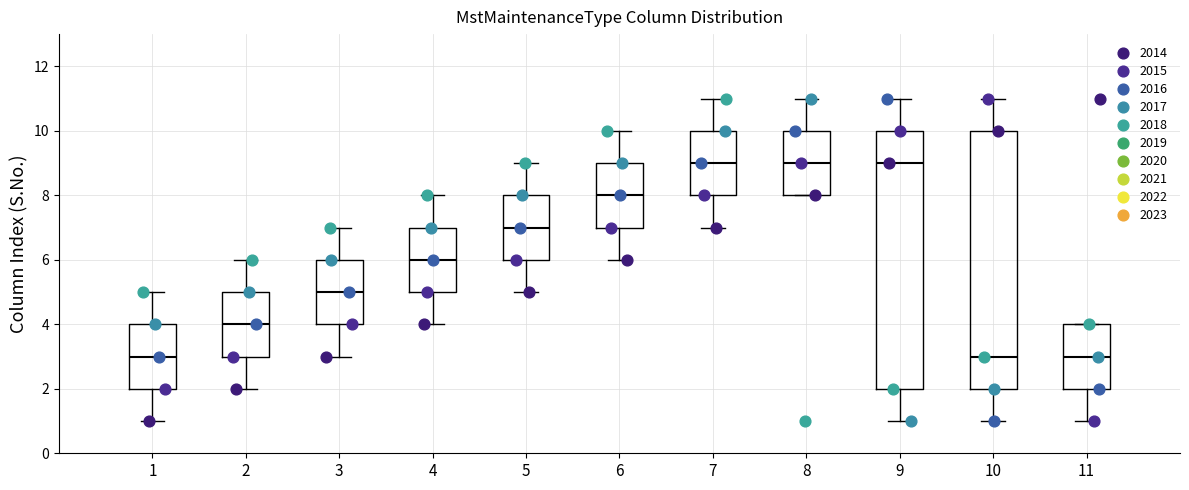

Reading left to right, transcribe this box plot: for each box, give where its median line is, the range the box spans, and where its two whiskers end, as read against the y-axis. The values are not printed on the chart, so give them approximately, as read against the axis.

1: median 3, box 2 to 4, whiskers 1 to 5
2: median 4, box 3 to 5, whiskers 2 to 6
3: median 5, box 4 to 6, whiskers 3 to 7
4: median 6, box 5 to 7, whiskers 4 to 8
5: median 7, box 6 to 8, whiskers 5 to 9
6: median 8, box 7 to 9, whiskers 6 to 10
7: median 9, box 8 to 10, whiskers 7 to 11
8: median 9, box 8 to 10, whiskers 8 to 11
9: median 9, box 2 to 10, whiskers 1 to 11
10: median 3, box 2 to 10, whiskers 1 to 11
11: median 3, box 2 to 4, whiskers 1 to 4